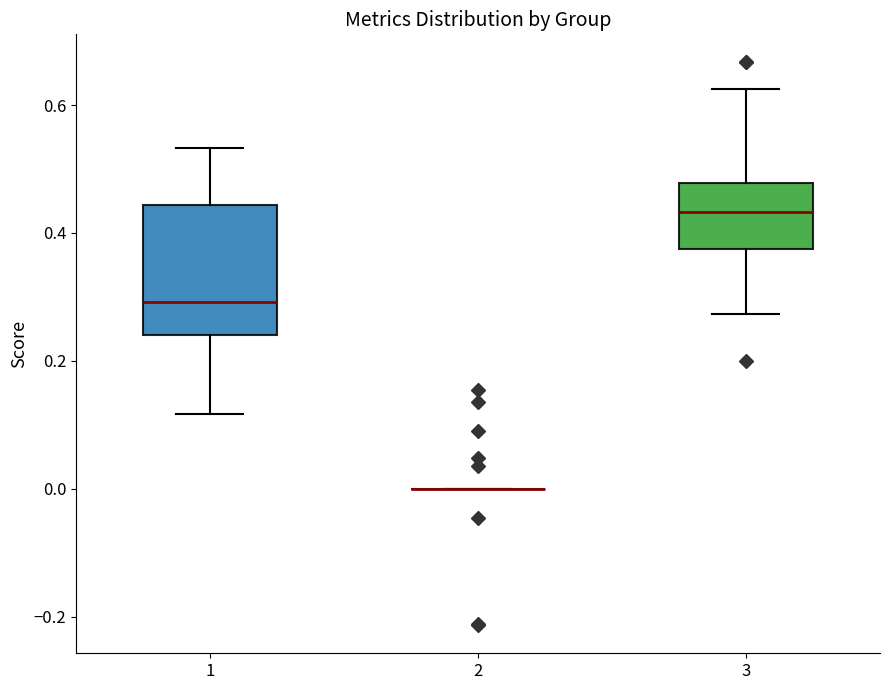

Reading left to right, transcribe this box plot: for each box, give where its median line is, the range the box spans, and where its two whiskers end, as read against the y-axis. The values are not printed on the chart, so give them approximately, as read against the axis.

1: median 0.30, box 0.24 to 0.44, whiskers 0.12 to 0.54
2: box collapsed to a line at 0.00, whiskers 0.00 to 0.00
3: median 0.44, box 0.38 to 0.48, whiskers 0.28 to 0.62